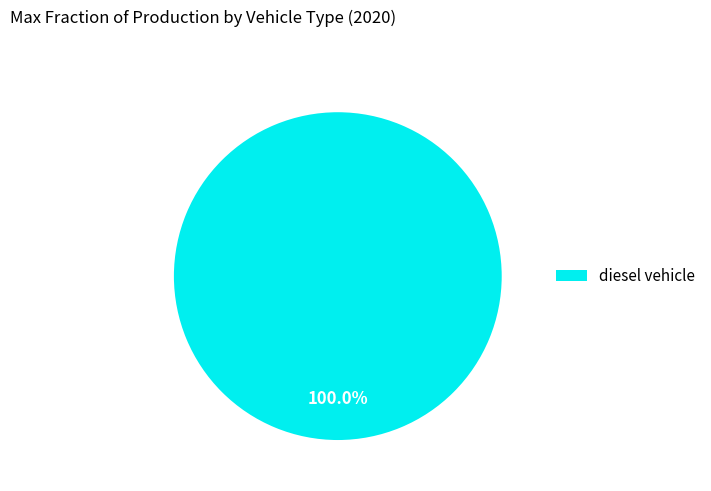

Is diesel vehicle the majority of the pie?

Yes